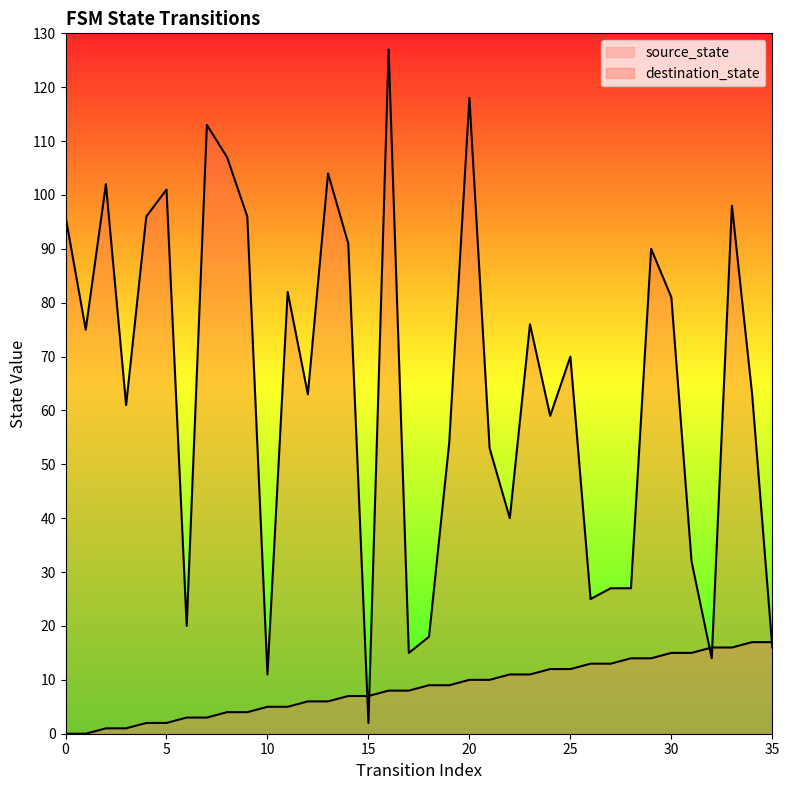

What is the value of the source_state point at the 31st from the left?

15